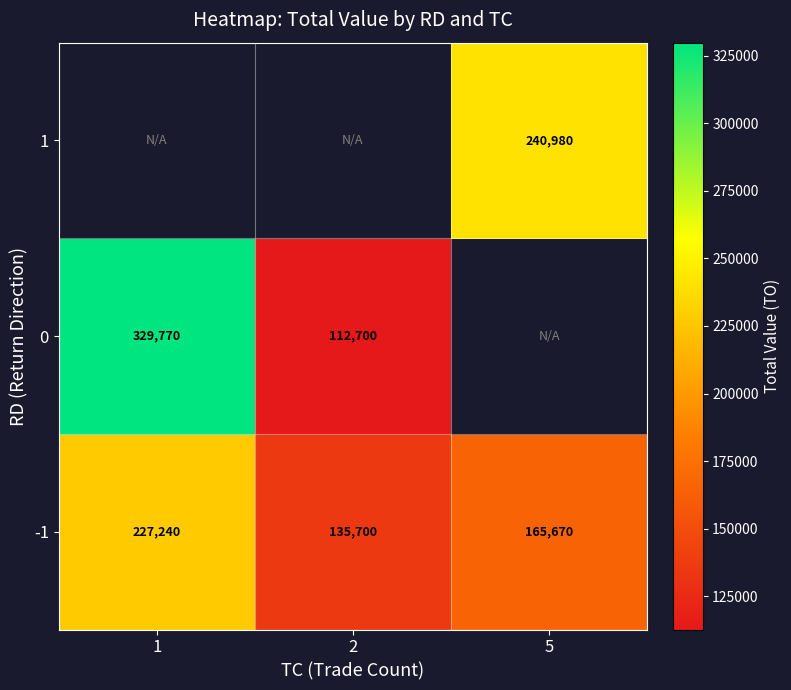

List the labels in order of -1 value, smallest first.

2, 5, 1